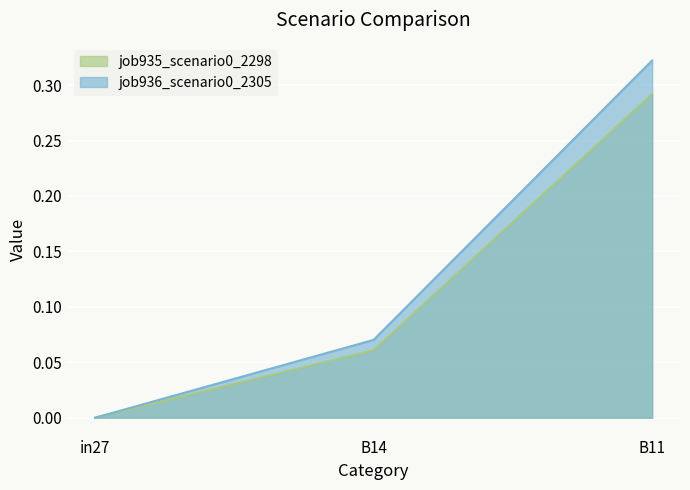

How many values in the job936_scenario0_2305 series exceed 0?

2